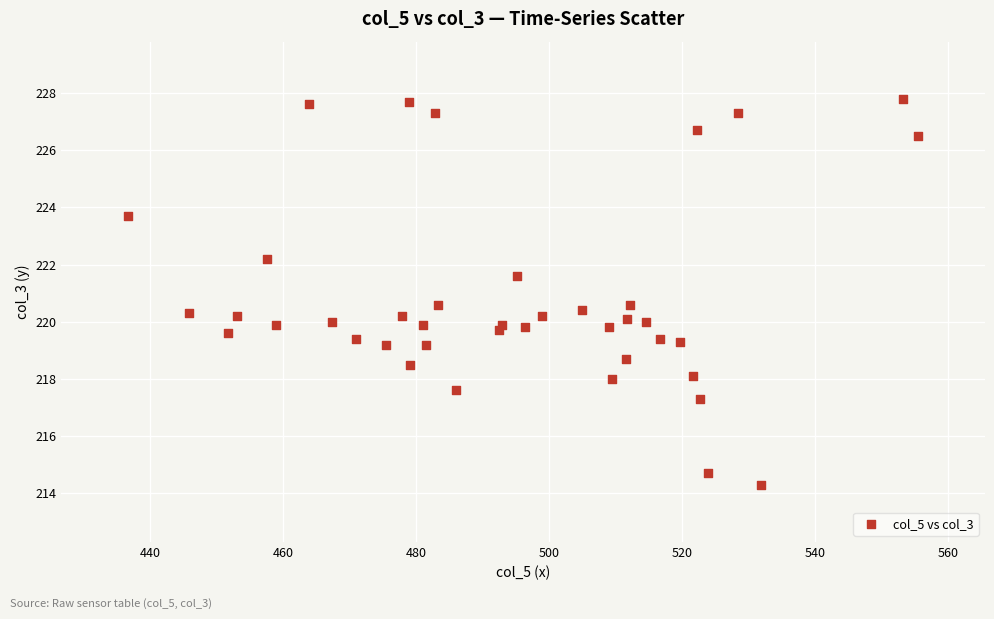

What is the range of X values (max minus min)?

118.9